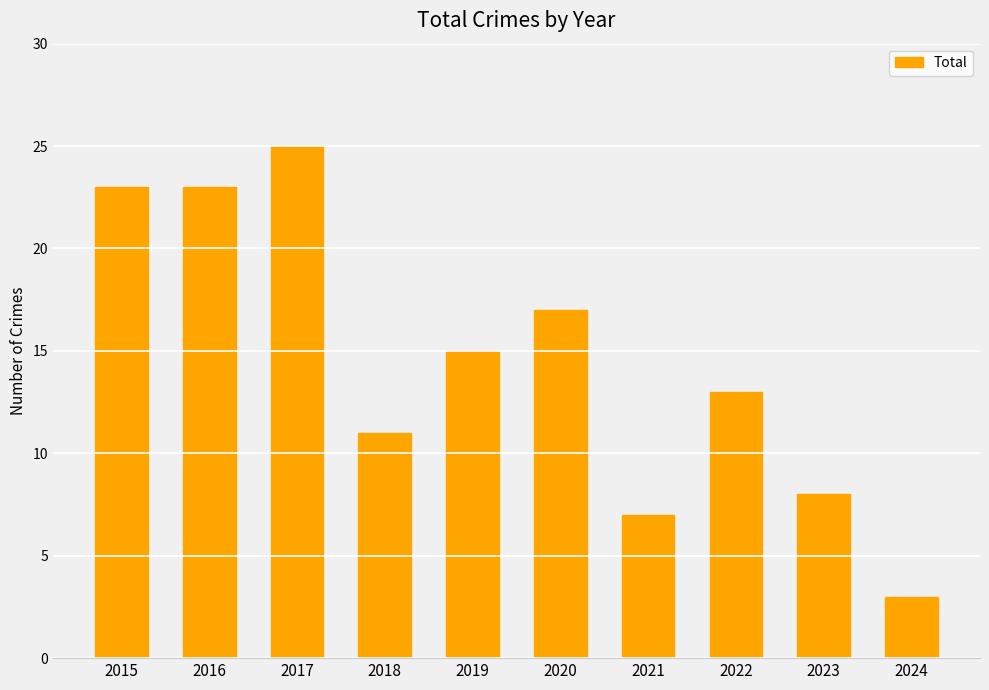

The value at 2022 is 13. True or false?

True